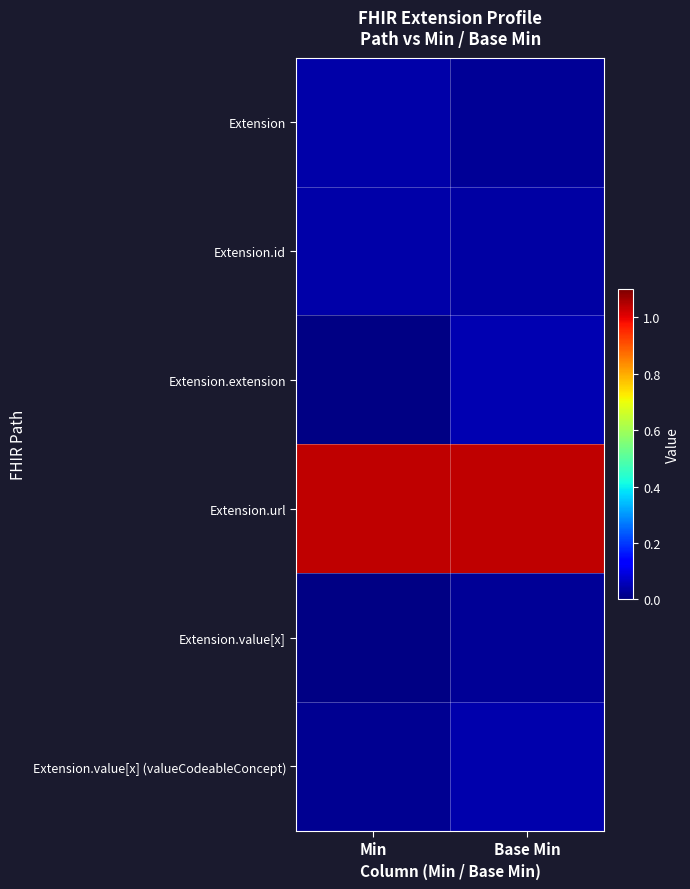

At which category does the chart reach its minimum across all series?

Min